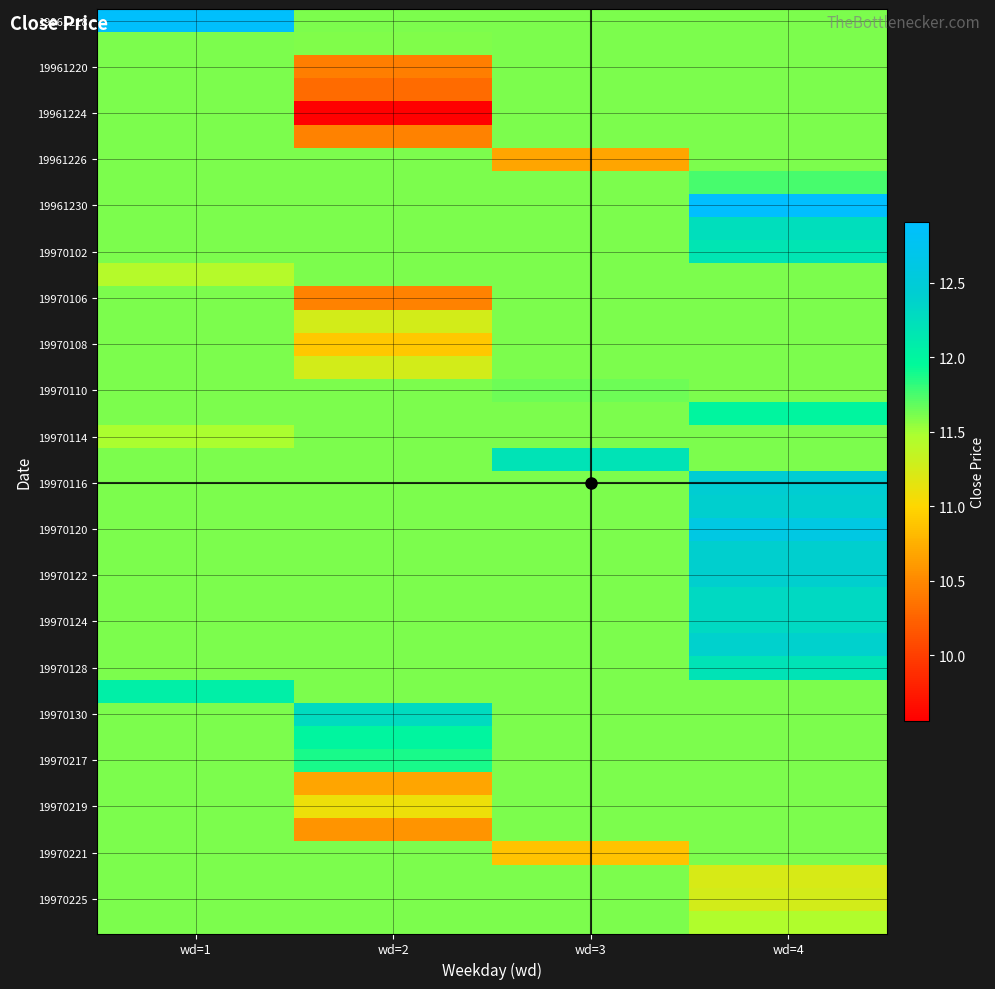

Which has a higher value, wd=3 or wd=1?

wd=1